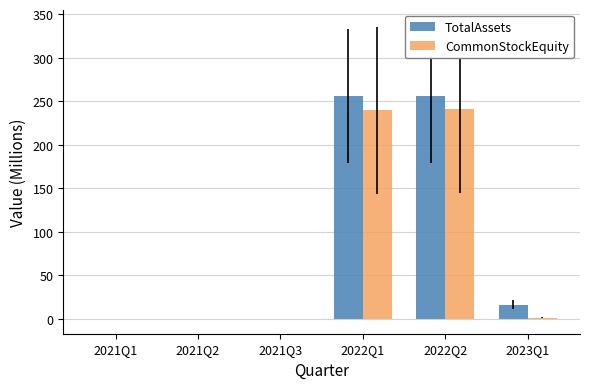

The value of TotalAssets at 2022Q2 is 255.9. True or false?

True